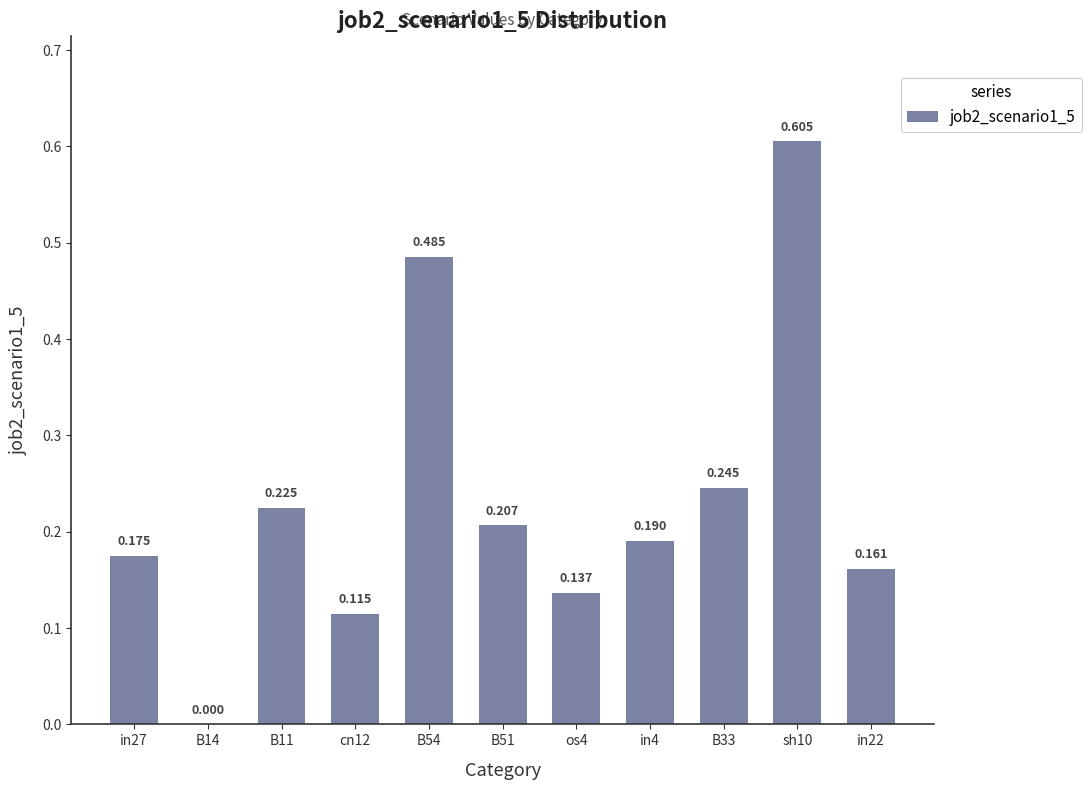

How many distinct data groups are displayed?

1